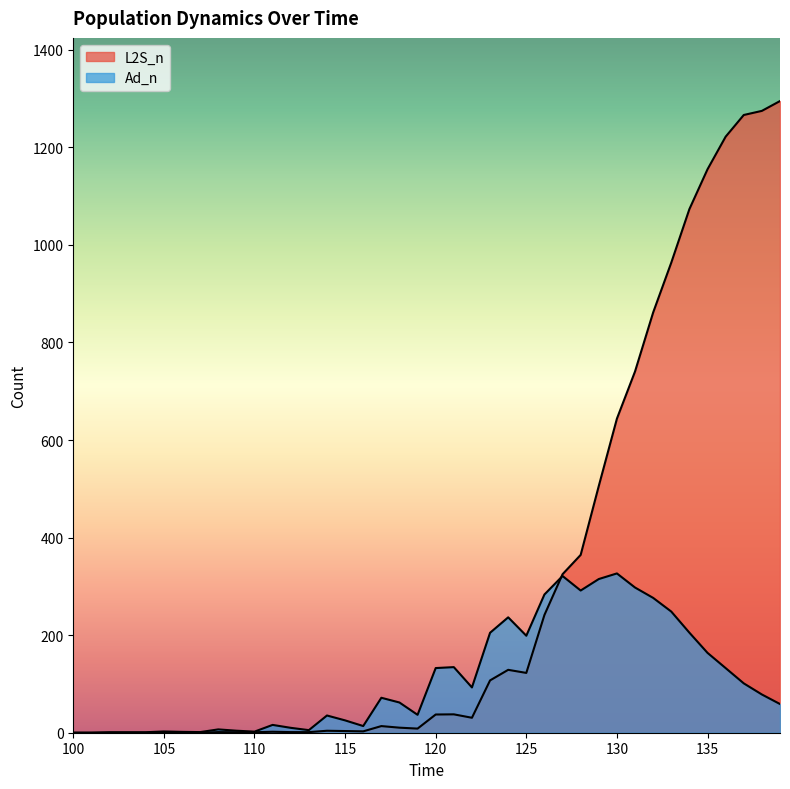

At which category does L2S_n reach its first local valley?

113